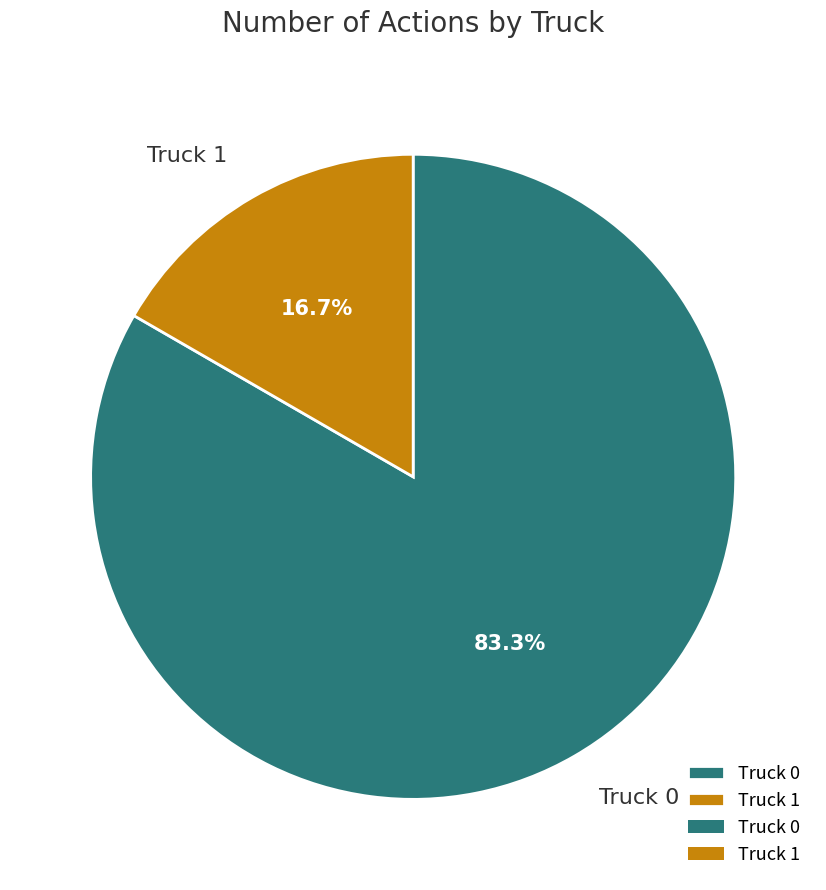

The Truck 0 slice represents 83% of the pie. True or false?

True